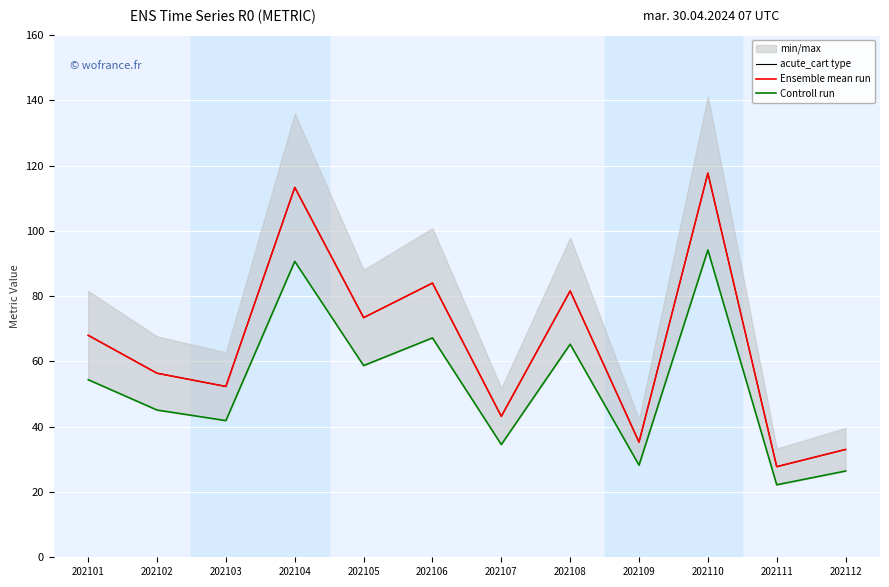

At which label does Controll run first exceed 54?

202101